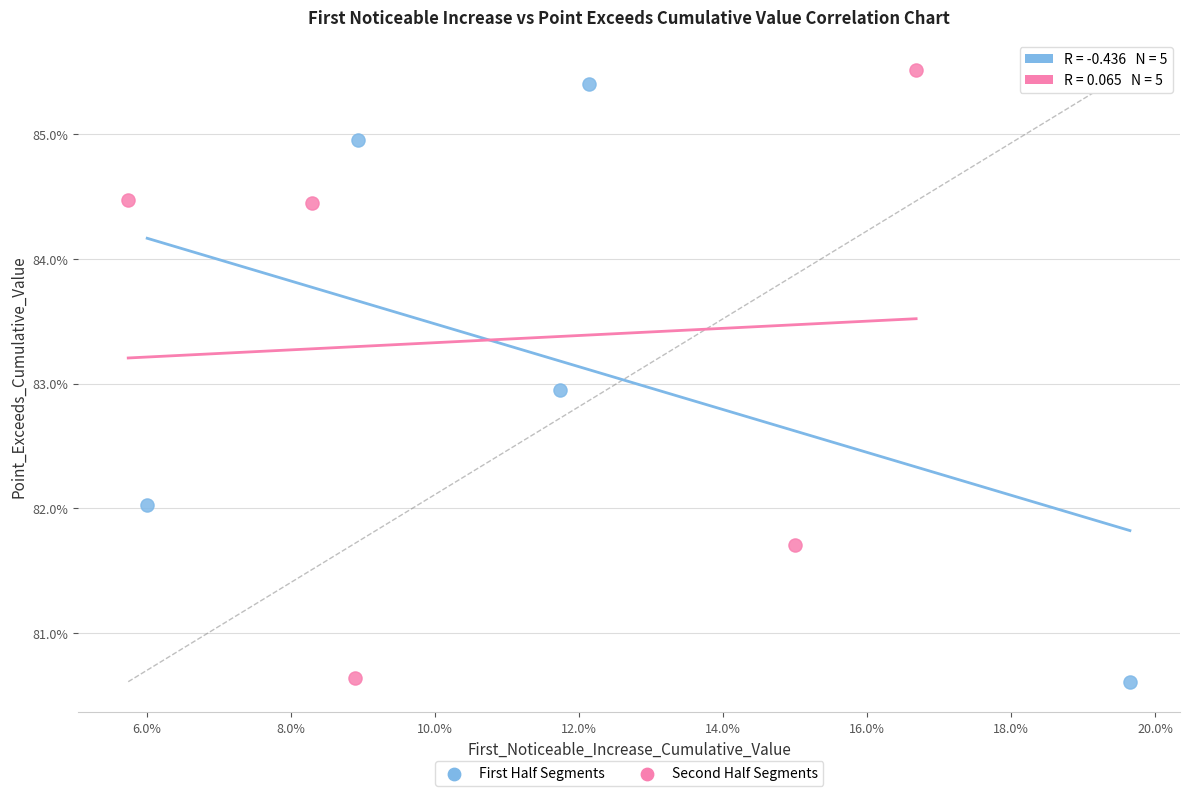

What are all the series names shown in the legend?

First Half Segments, Second Half Segments